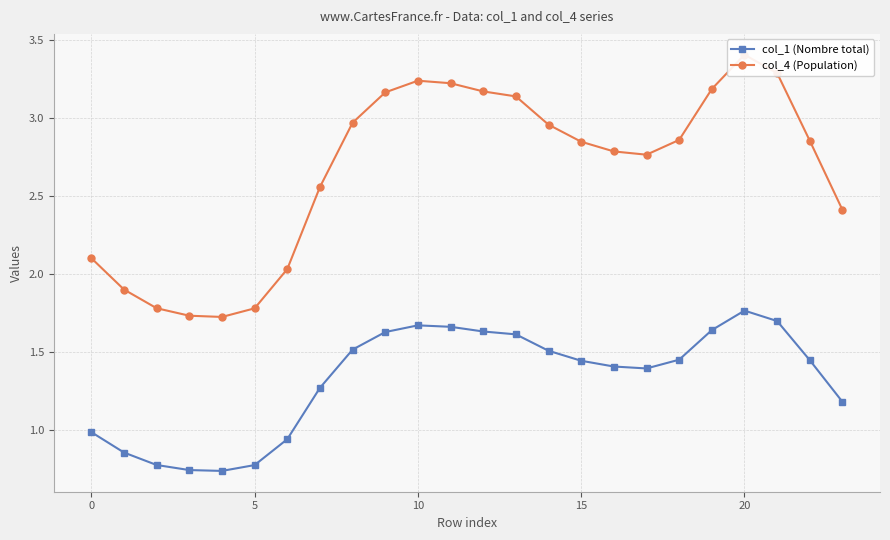

True or false: col_4 (Population) has more than 1 points higher than both neighbors.

True